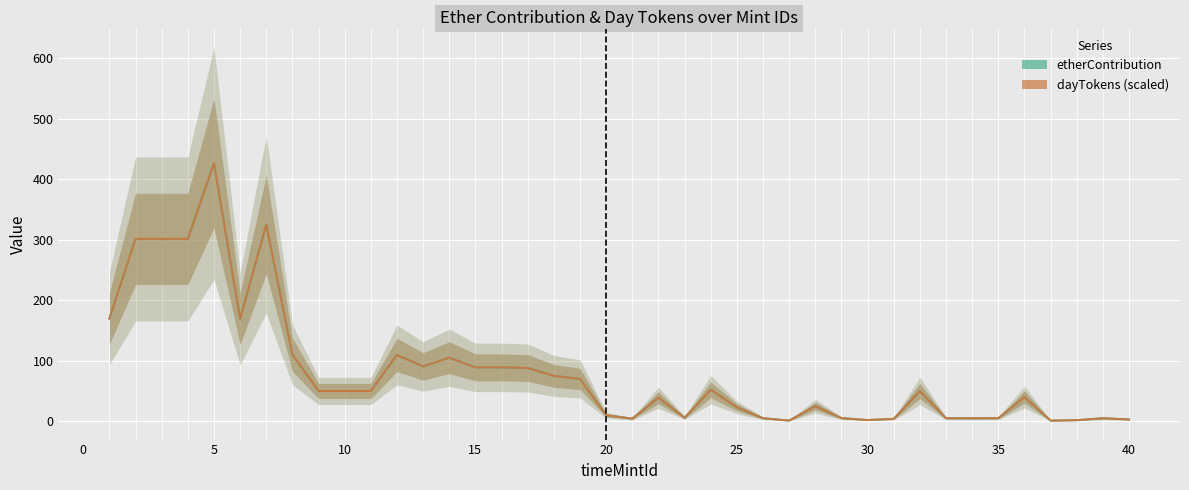

How many lines are shown in the chart?

2